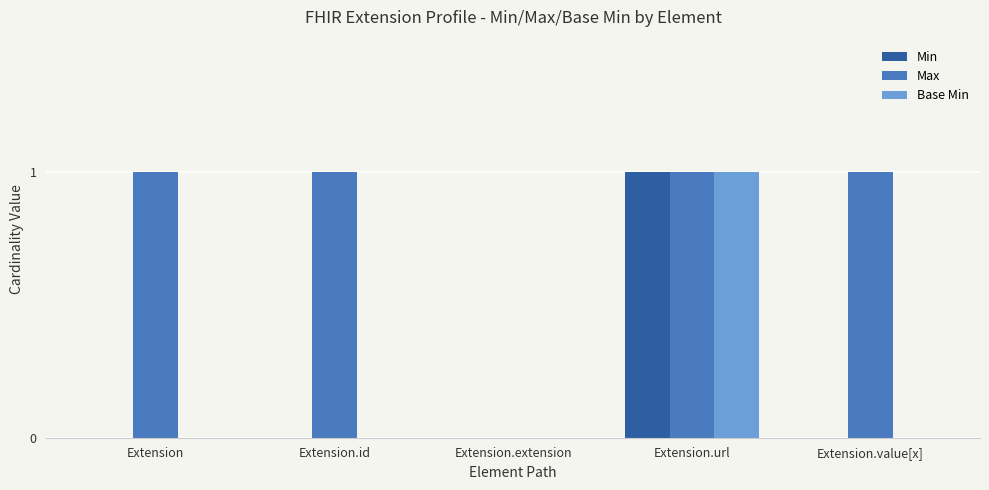

The value of Min at Extension.id is 0. True or false?

True